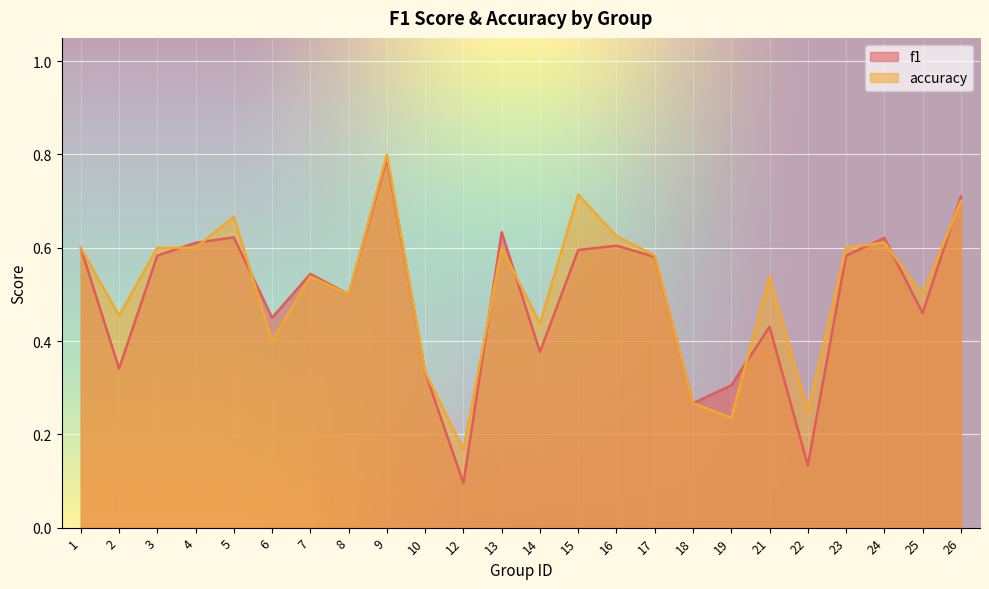

What is the average value of the accuracy series?

0.5